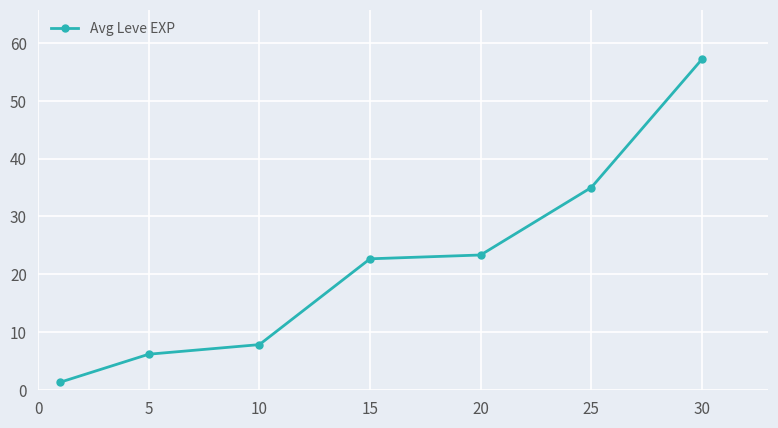

What is the greatest value displayed?

57.2